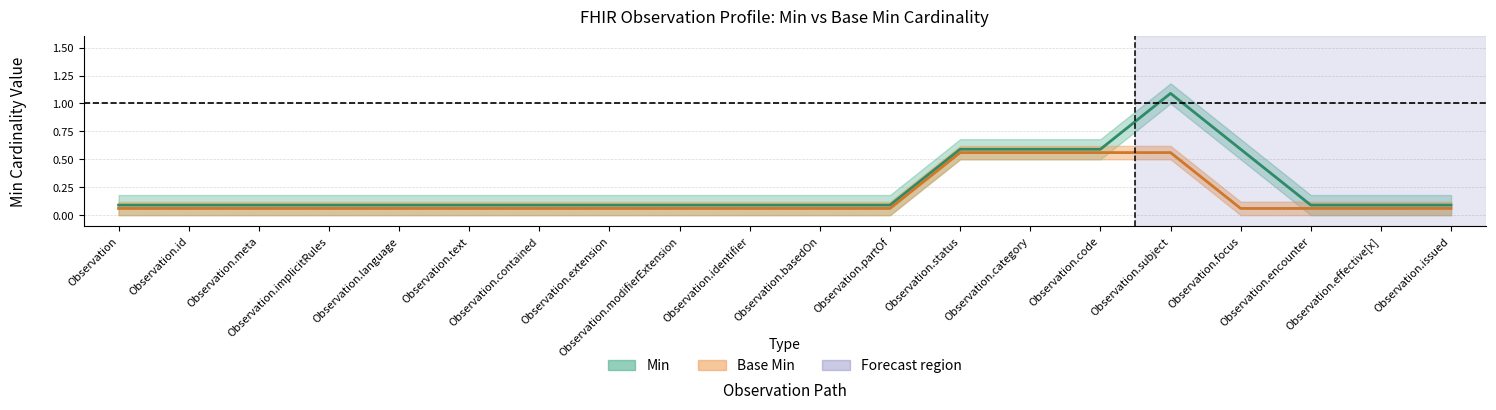

Rank the series by their maximum value, from highest to lowest.

Min, Base Min